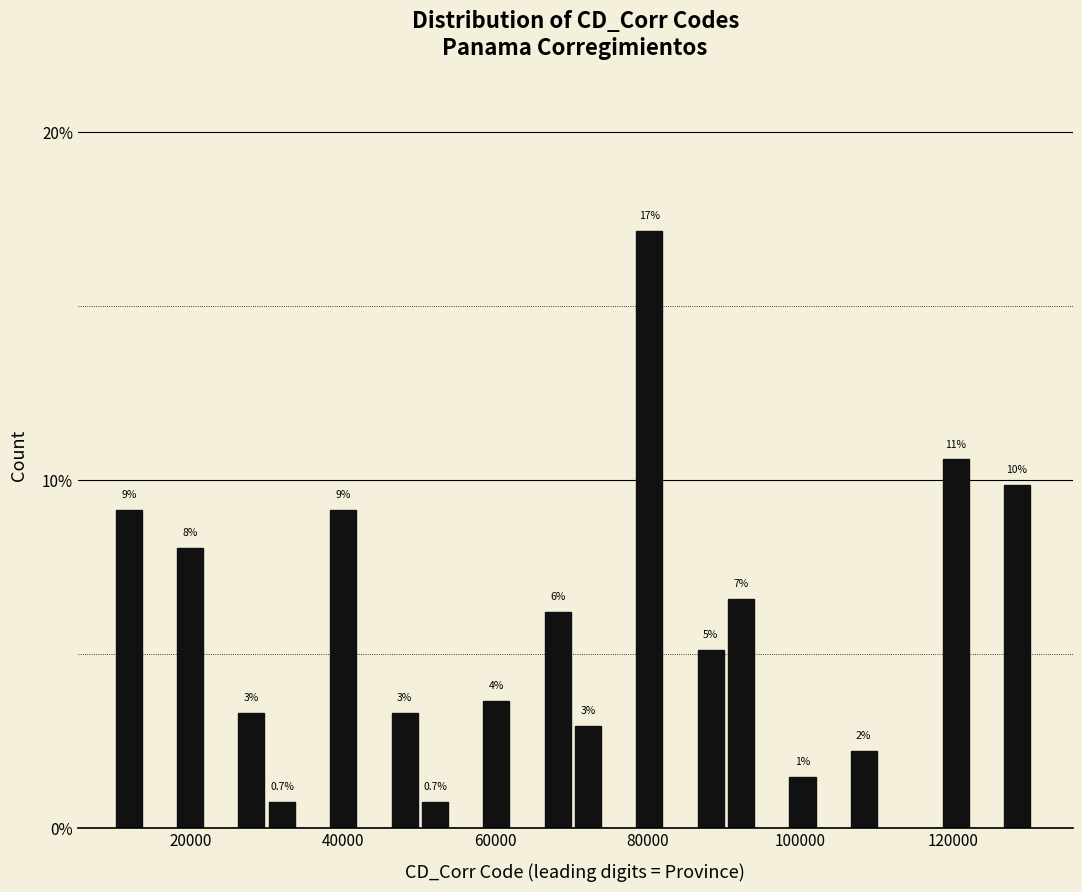

Around what value on the x-axis is the tallest bar? Give the approximate position of its centre, as read against the axis.

80000